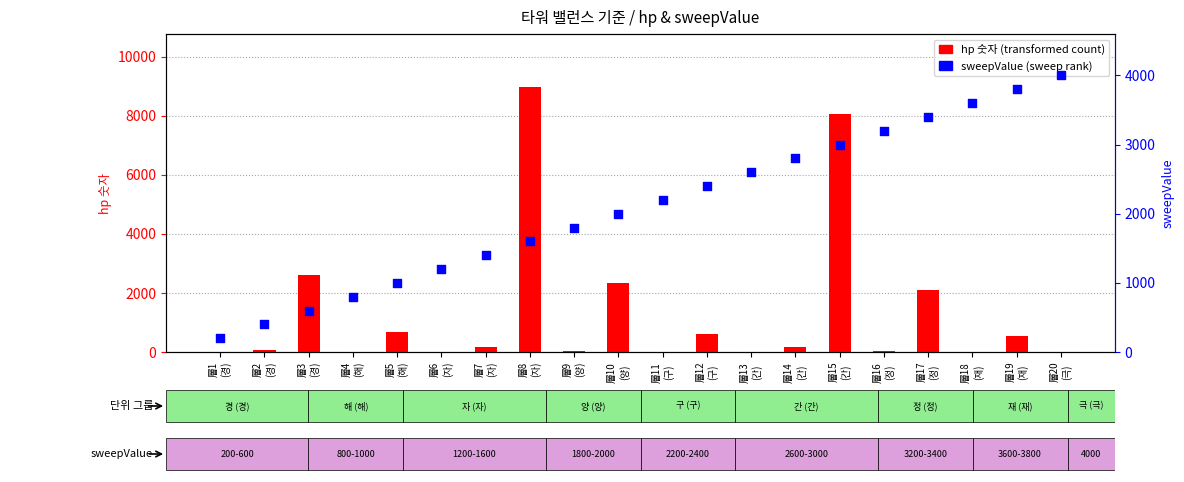

What is the total value across all series at 層20
(극)?

4002.8